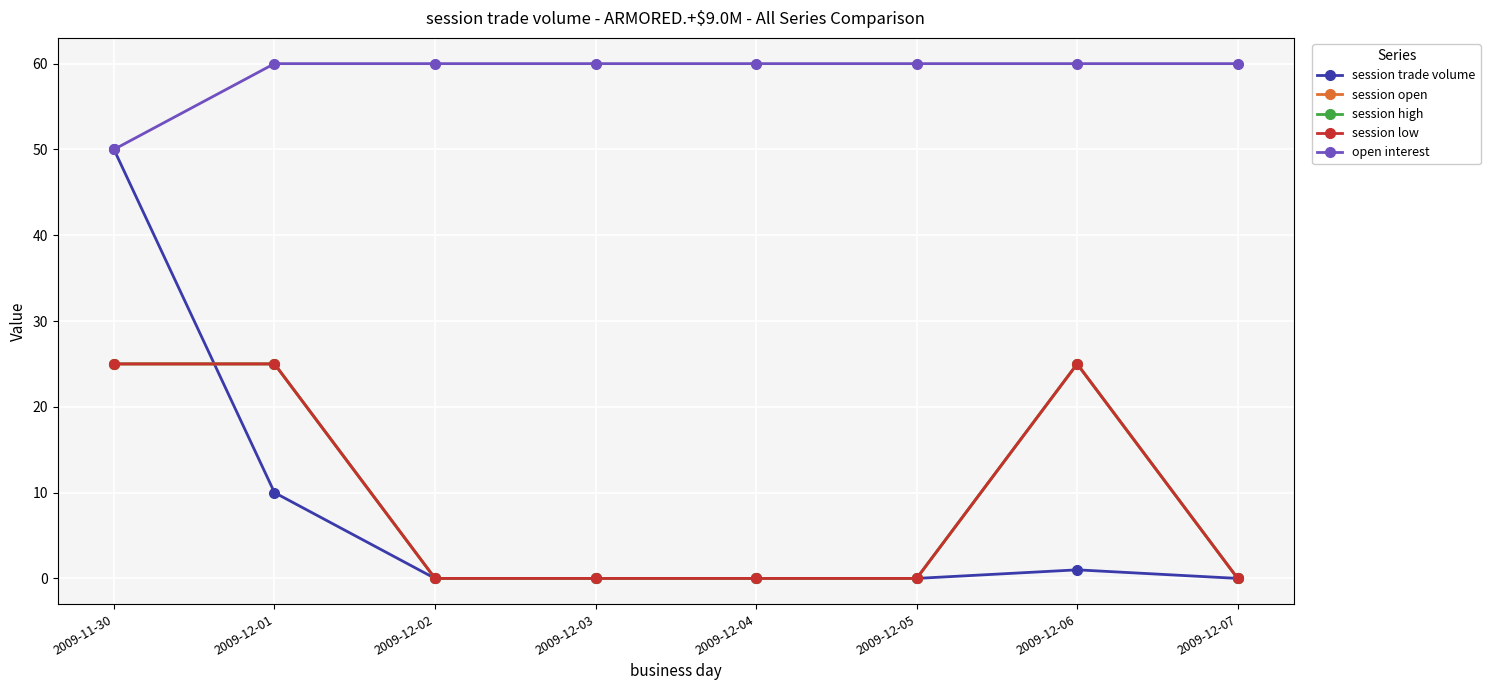

Is this an area chart (filled region under the line)?

No